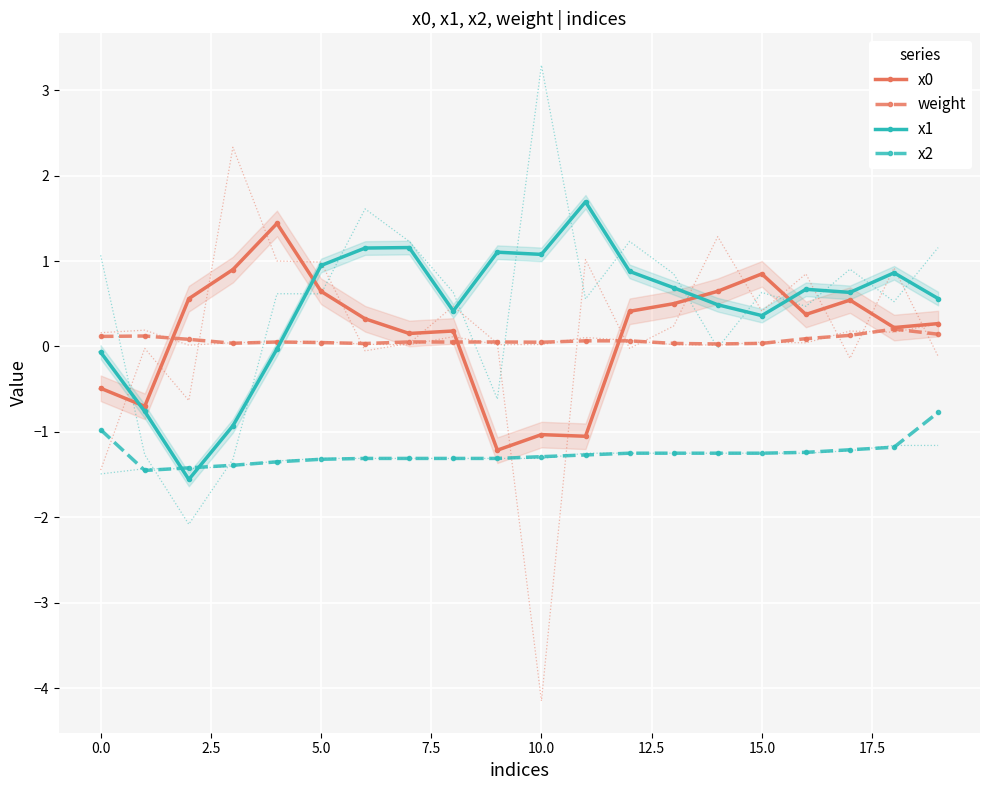

The x1 series shows 0.9 at 12. True or false?

True